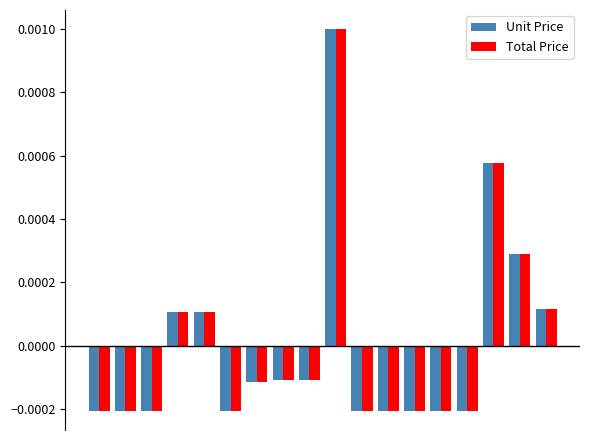

What are all the series names shown in the legend?

Unit Price, Total Price